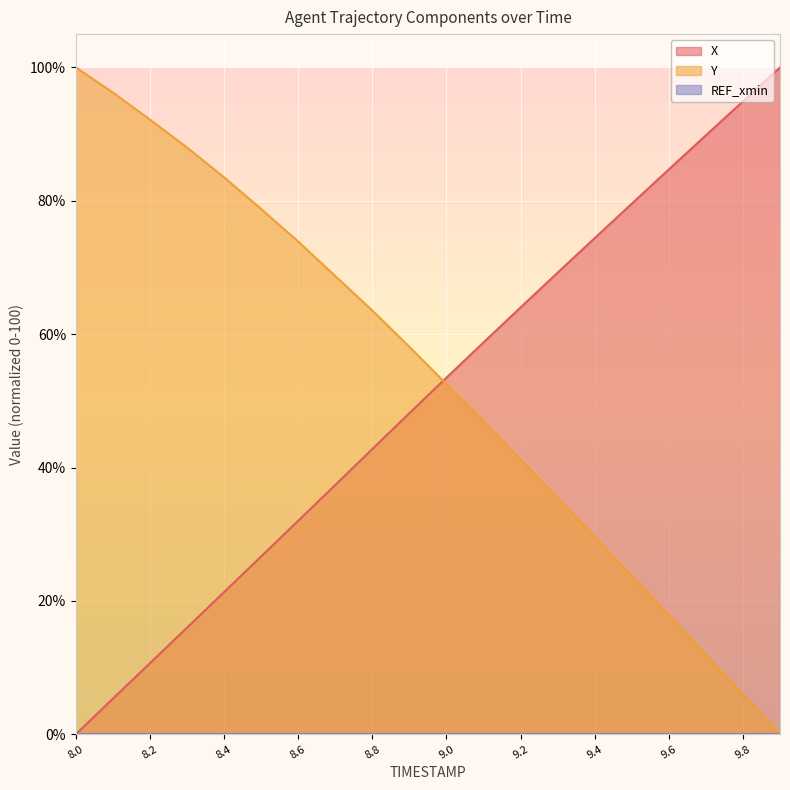

Reading left to right, list all the values displayed in this chart.

X: 8.0=0.0	8.1=5.3	8.2=10.7	8.3=16.0	8.4=21.3	8.5=26.7	8.6=32.0	8.7=37.4	8.8=42.8	8.9=48.2	9.0=53.5	9.1=58.8	9.2=64.0	9.3=69.2	9.4=74.4	9.5=79.6	9.6=84.7	9.7=89.8	9.8=94.9	9.9=100.0
Y: 8.0=100.0	8.1=96.2	8.2=92.2	8.3=88.0	8.4=83.5	8.5=78.8	8.6=73.9	8.7=68.7	8.8=63.5	8.9=58.1	9.0=52.5	9.1=46.9	9.2=41.2	9.3=35.5	9.4=29.6	9.5=23.7	9.6=17.9	9.7=11.9	9.8=6.0	9.9=0.0